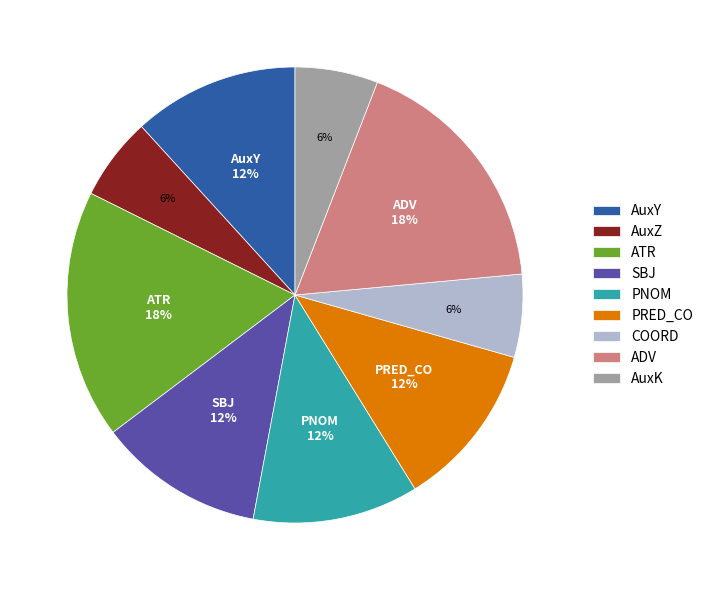

To the nearest percent, what percentage of the pie is SBJ?

12%